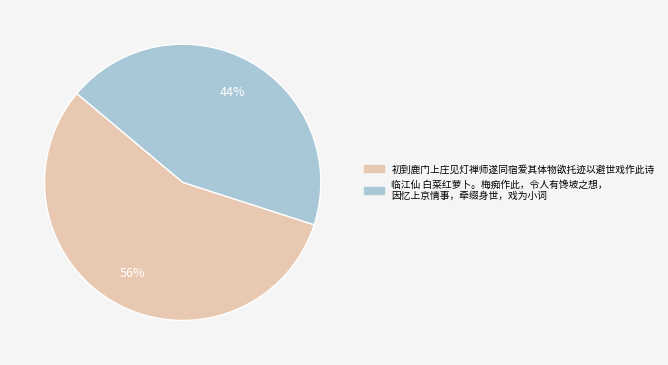

To the nearest percent, what is the difference between the largest and smallest slice percentages?

12%